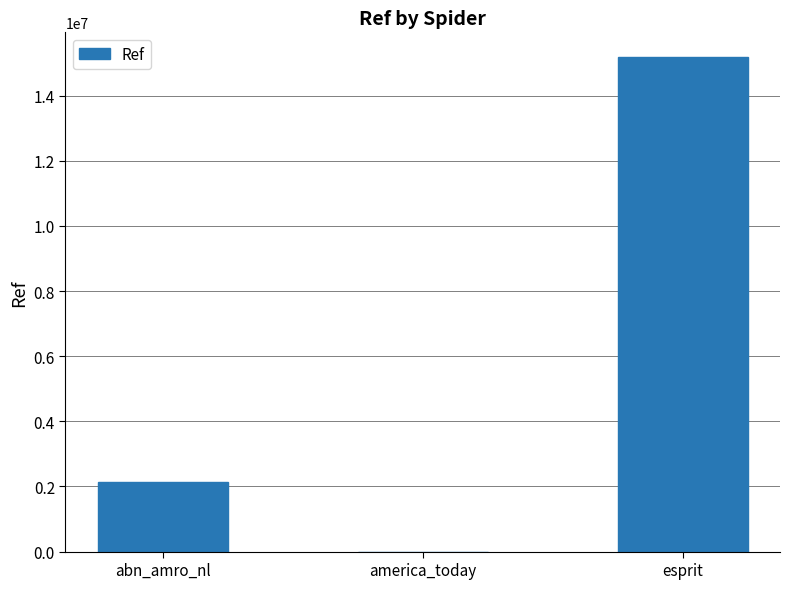

What is the average value?

5772731